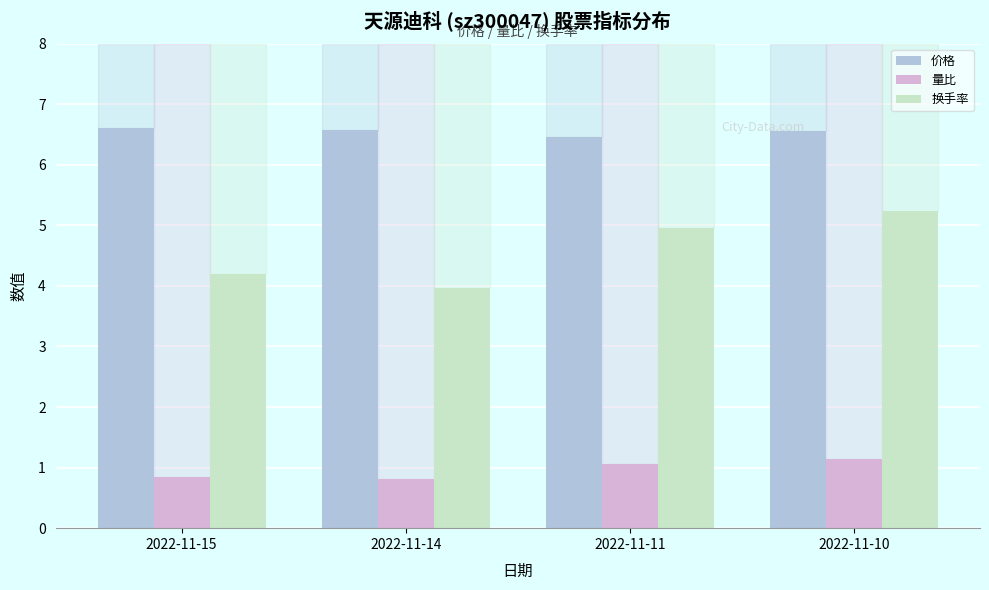

The value of 量比 at 2022-11-11 is 0.5. True or false?

False